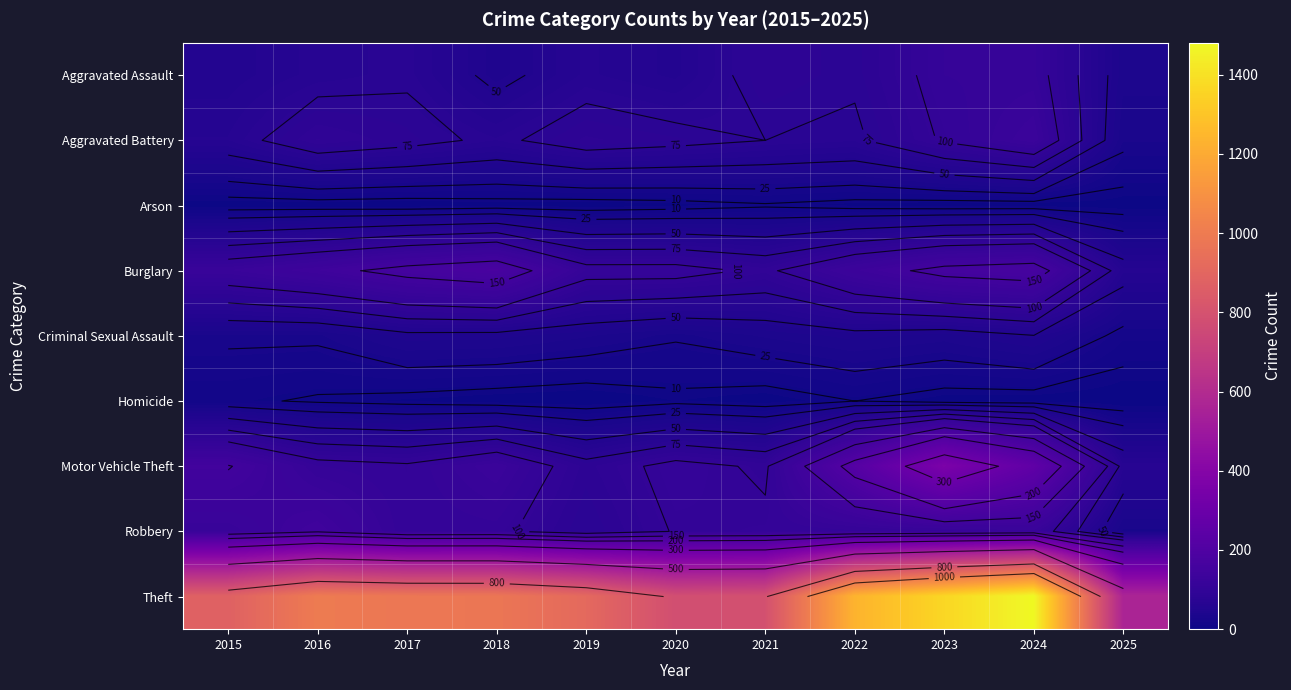

Rank the categories by Criminal Sexual Assault value from highest to lowest.

2024, 2017, 2018, 2022, 2023, 2019, 2021, 2015, 2016, 2020, 2025